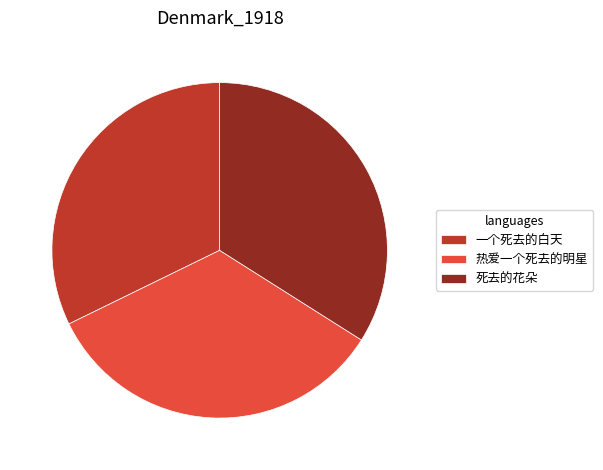

Is it true that 热爱一个死去的明星 is 25% of the pie?

False